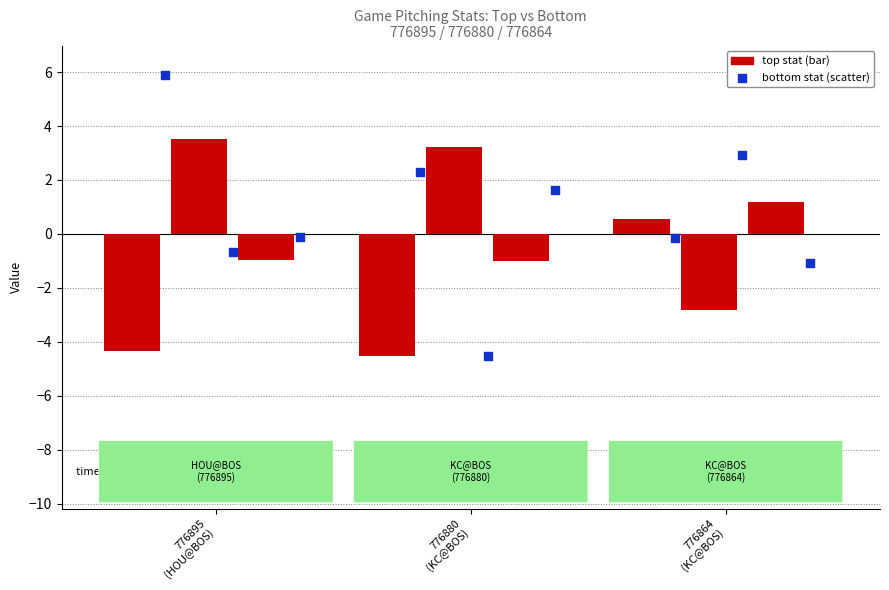

At how many categories does at least one series exceed 5?

1